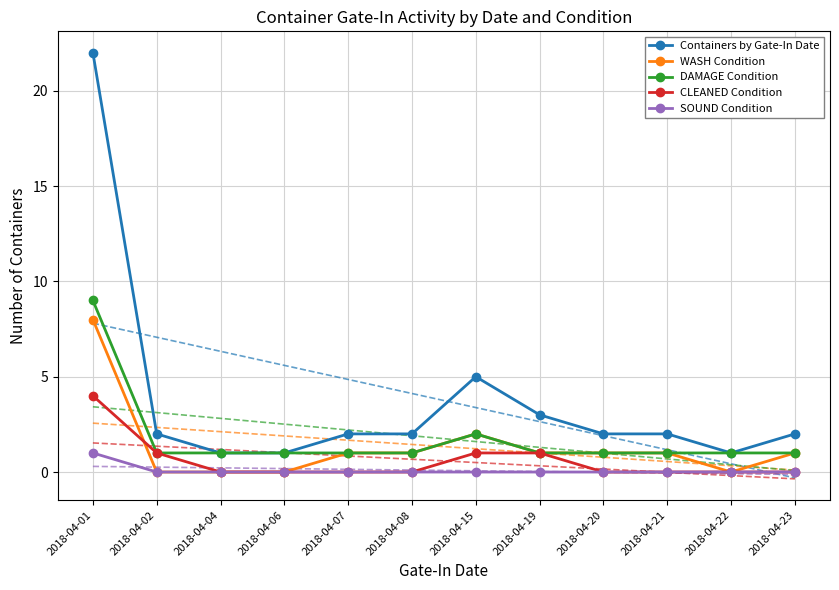

Where does the WASH Condition series first go above 1?

2018-04-01